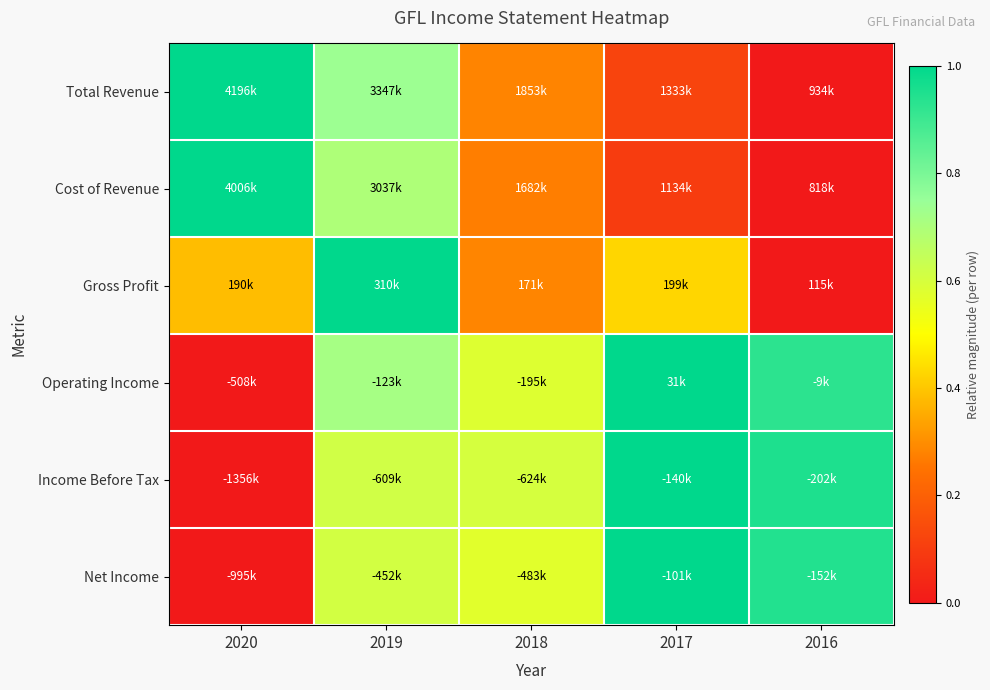

What is the difference between the highest and lowest values at 2020?

1.0